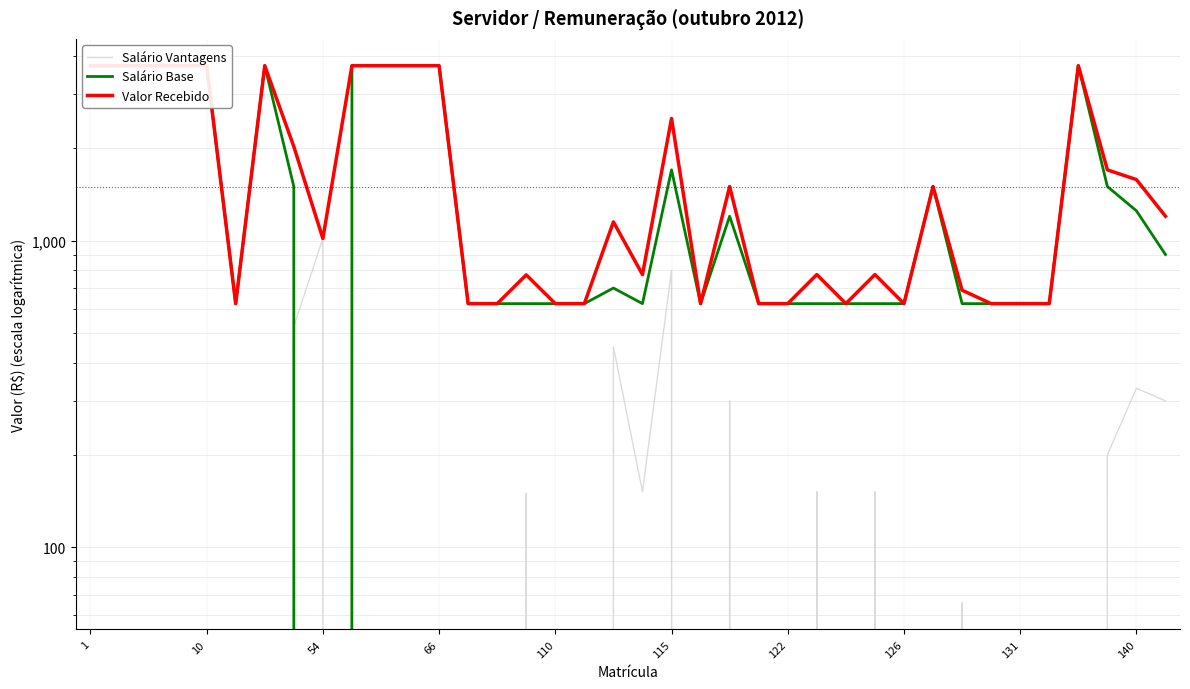

How many lines are shown in the chart?

3